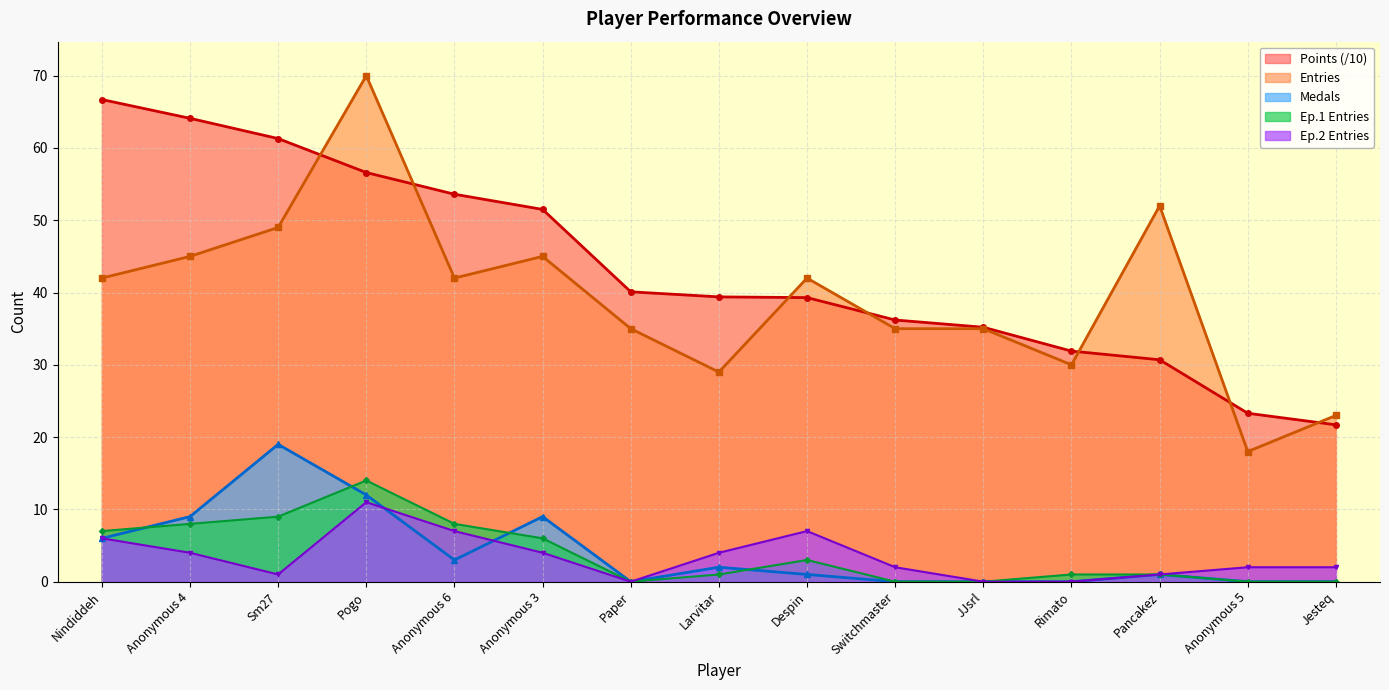

How many categories are shown in the chart?

15